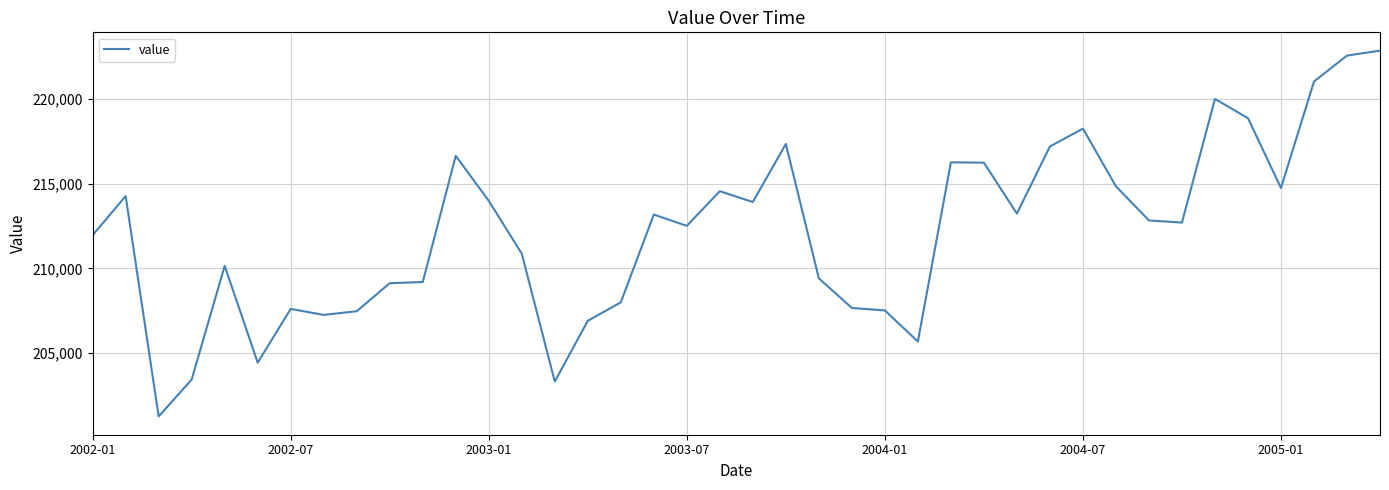

What is the greatest value displayed?

222876